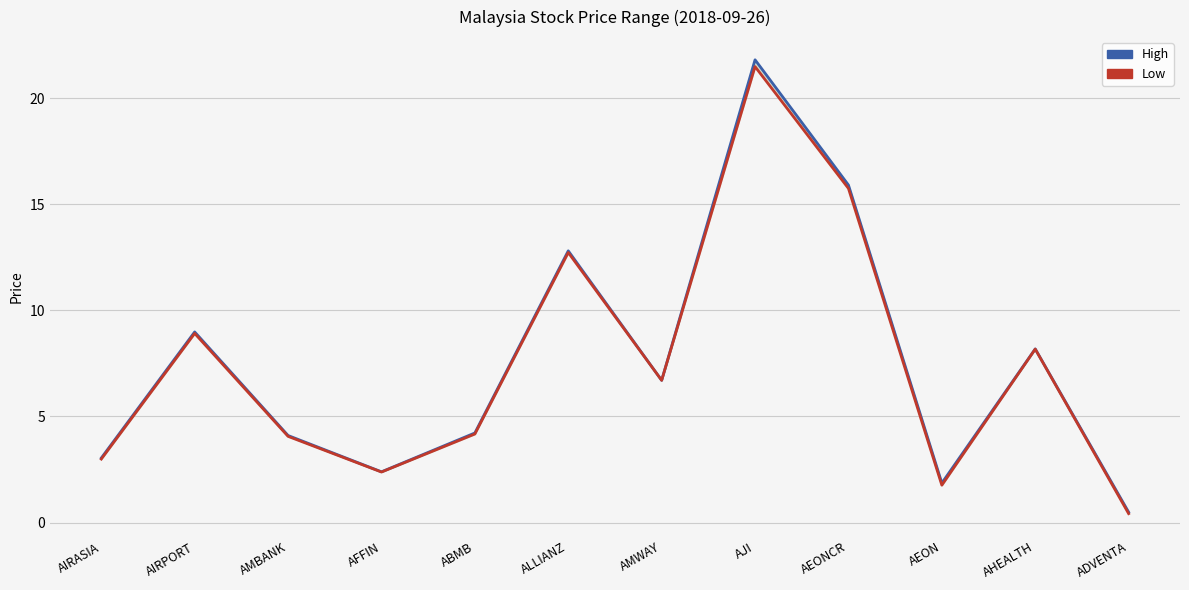

True or false: Low has a value of 12.4 at AHEALTH.

False